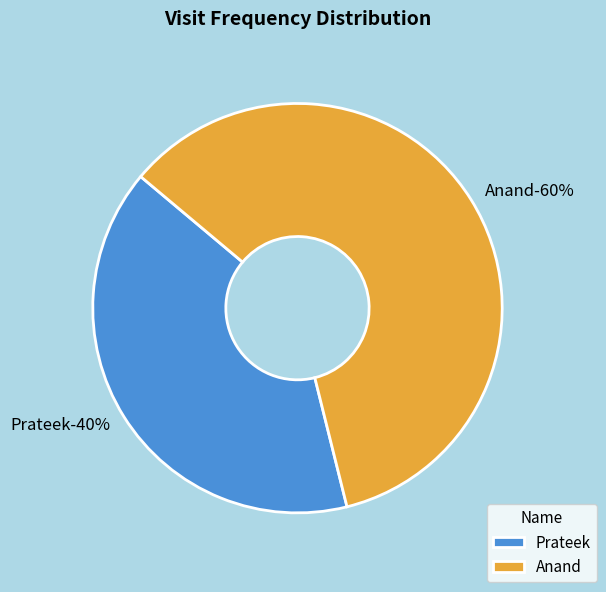

What is the ratio of the value at Anand to the value at Prateek?

1.5